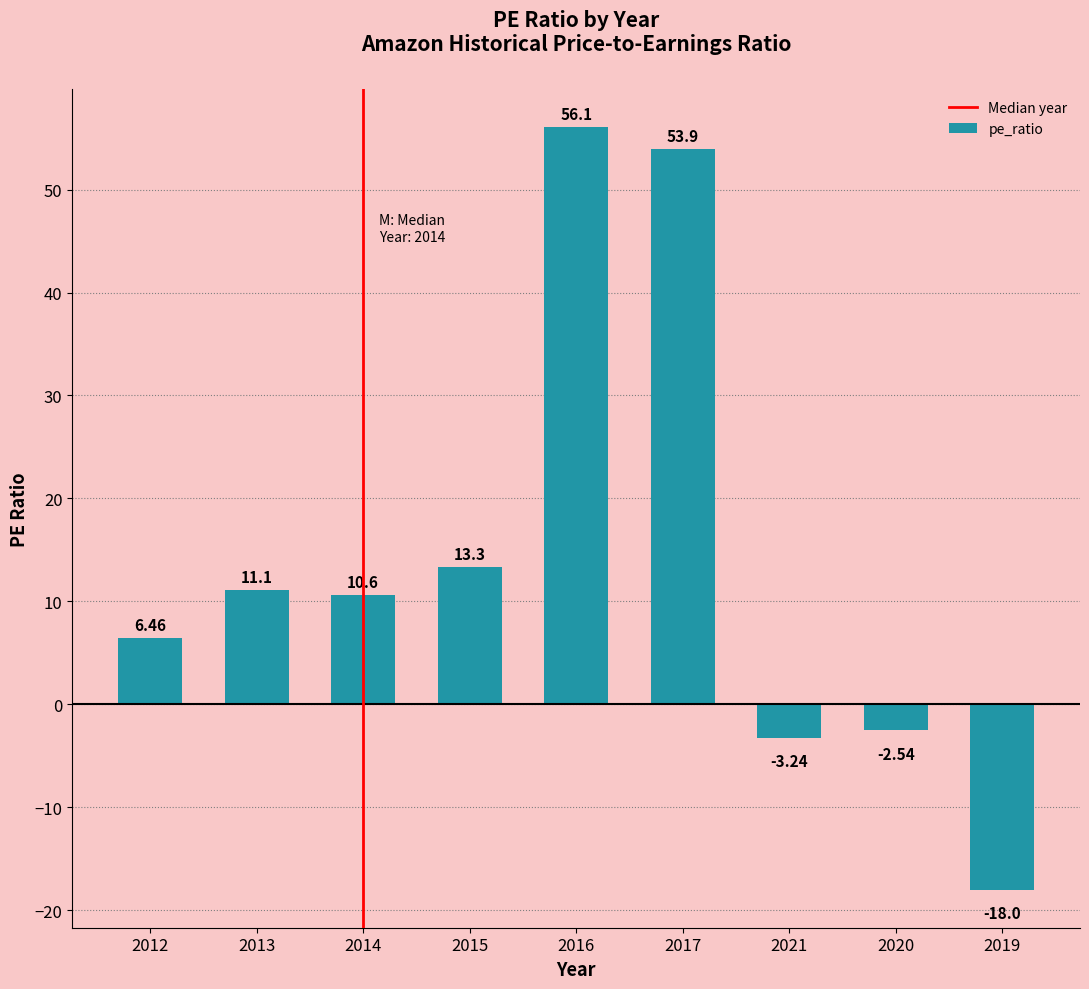

How many values exceed 10?

5